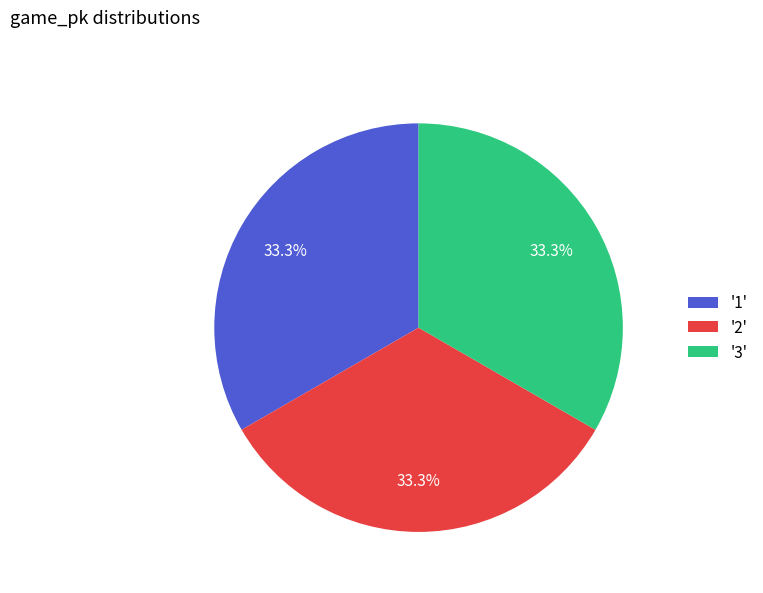

Is there a majority slice in this chart?

No